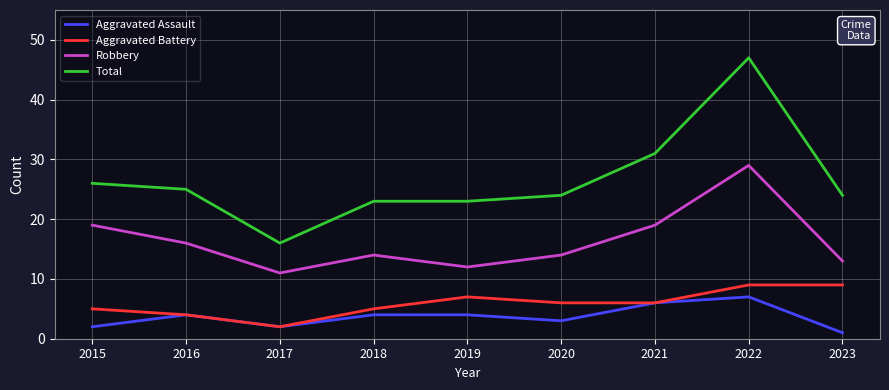

What is the total value across all series at 2021?

62